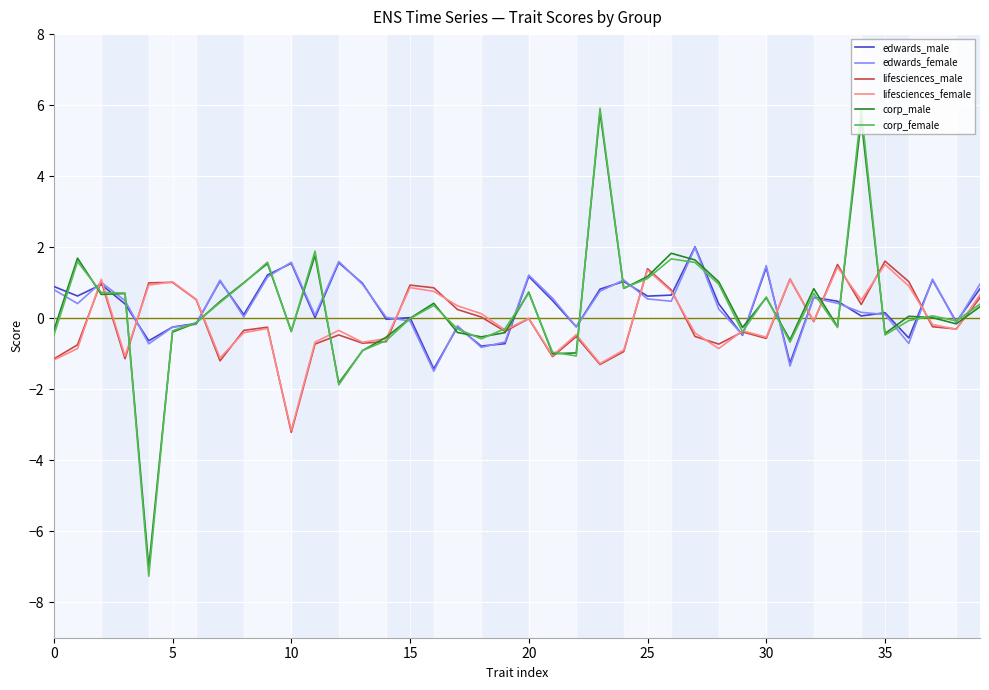

Which series has the widest spread of values?

corp_female